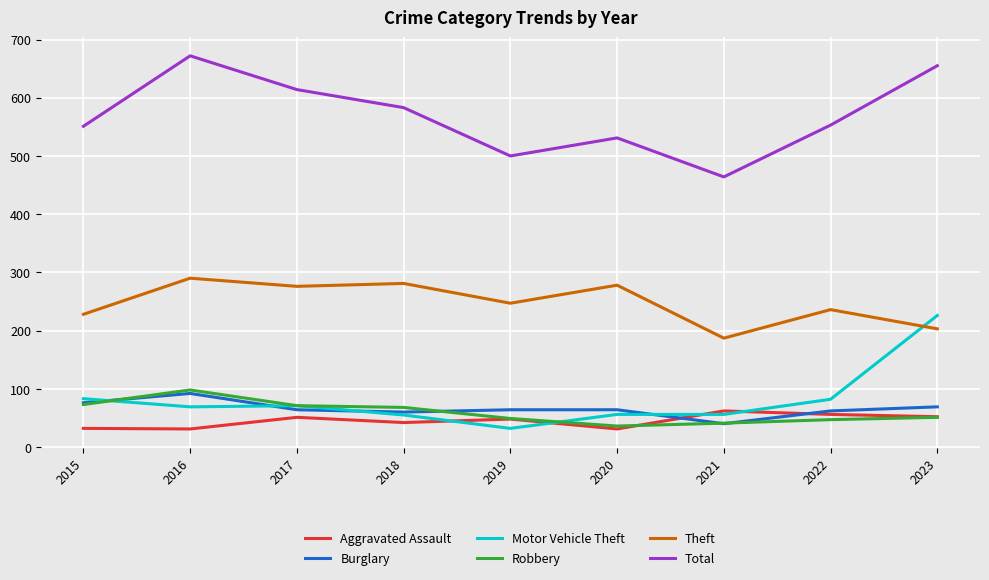

True or false: Theft has a value of 71 at 2020.

False